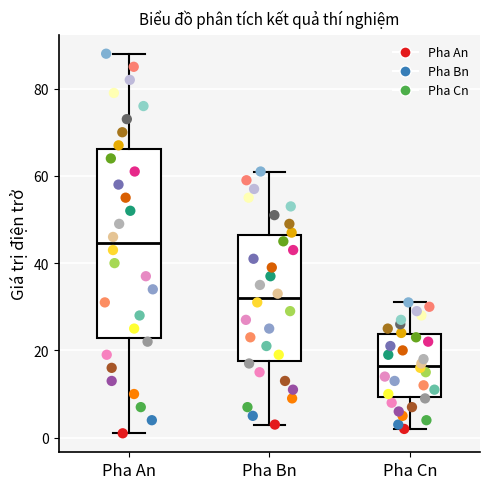

Where does the upper whisker of the box for Pha Bn end on the y-axis? The values are not printed on the chart, so give them approximately, as read against the axis.

62